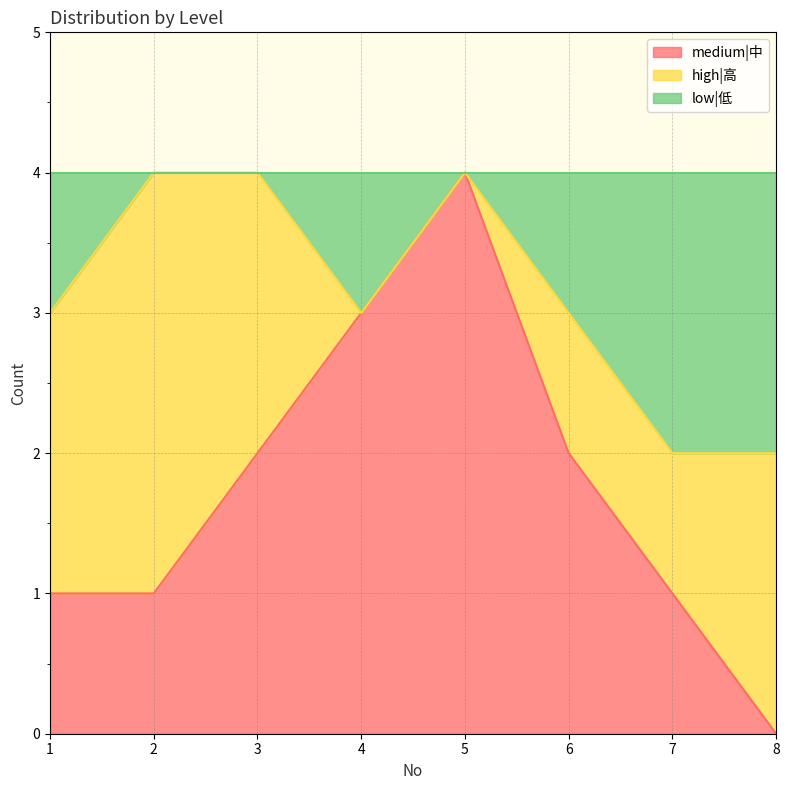

In low|低, how many points are lower than both neighbors (excluding endpoints)?

1